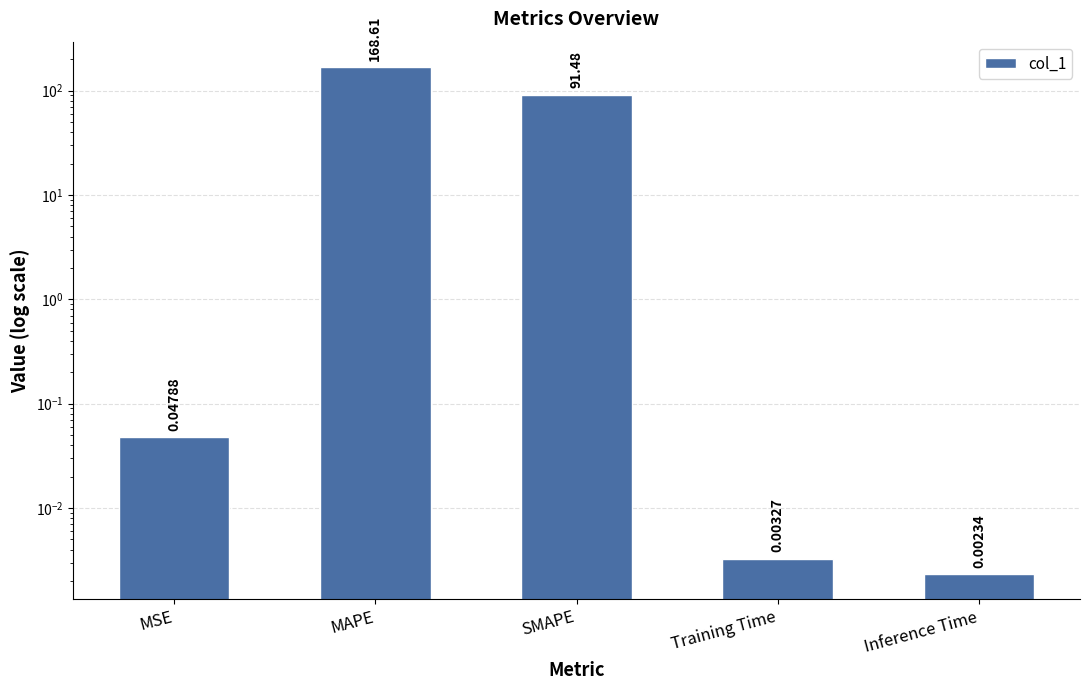

Reading left to right, transcribe all the data shown in this chart.

MSE=0.0	MAPE=168.6	SMAPE=91.5	Training Time=0.0	Inference Time=0.0